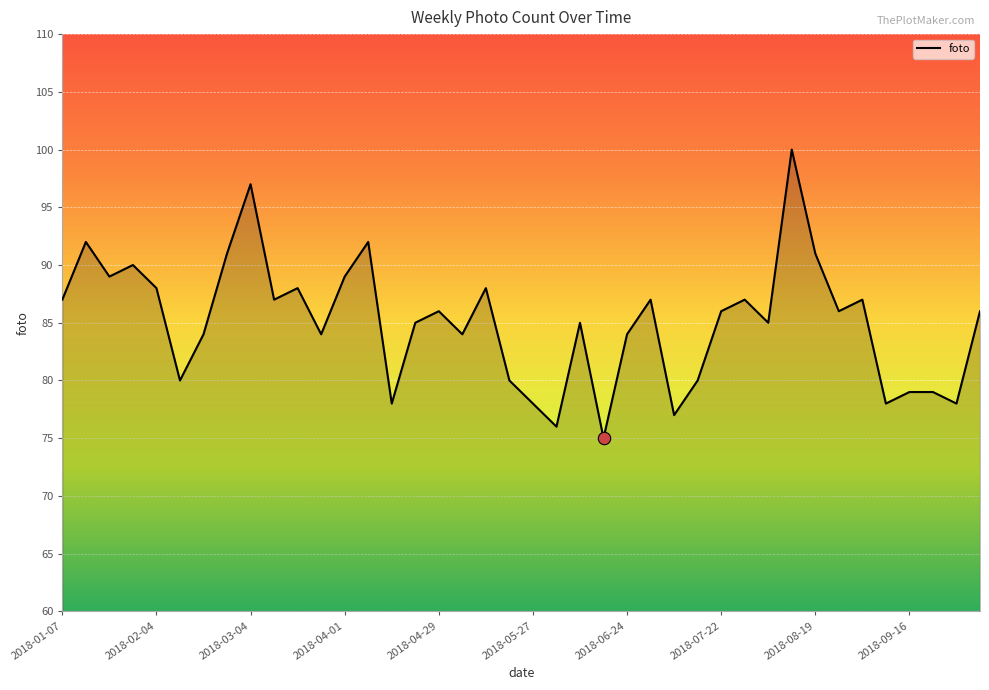

What is the difference between the maximum and minimum values?

25